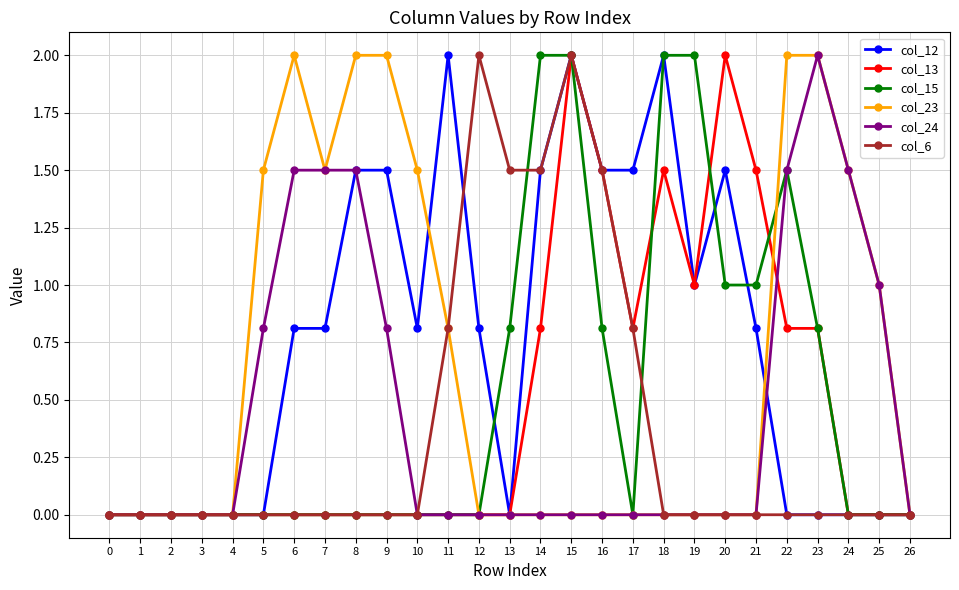

What are all the series names shown in the legend?

col_12, col_13, col_15, col_23, col_24, col_6